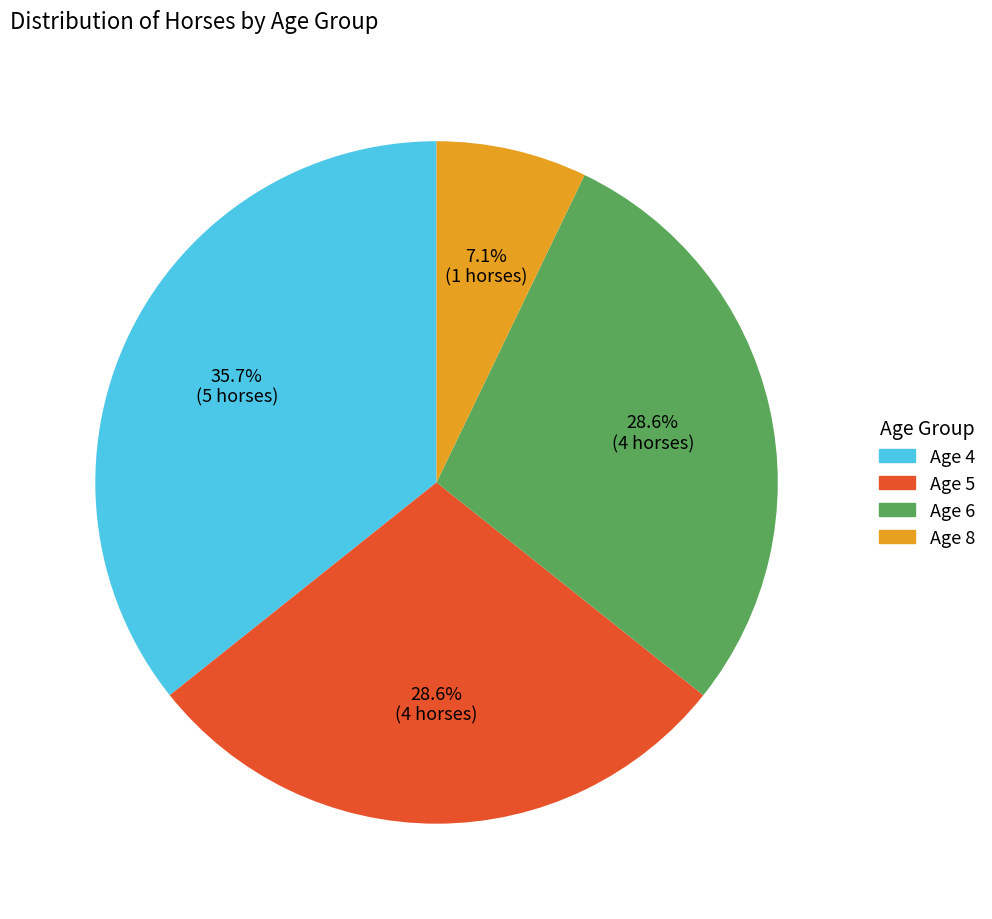

What is the smallest slice in the pie chart?

Age 8